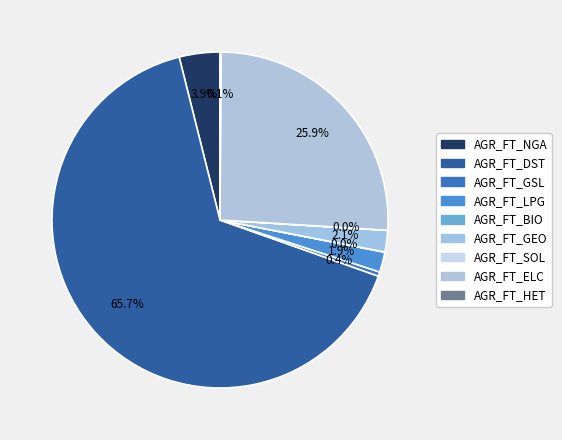

Is there any slice that represents more than half of the pie?

Yes